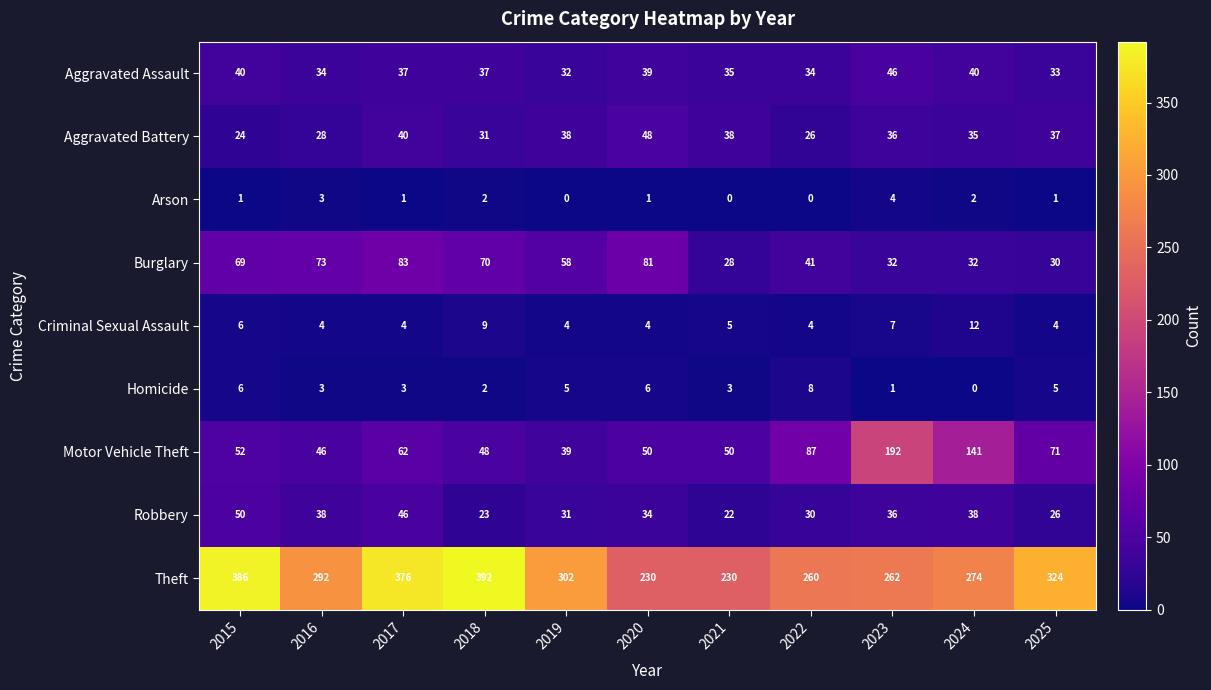

How many distinct data groups are displayed?

9